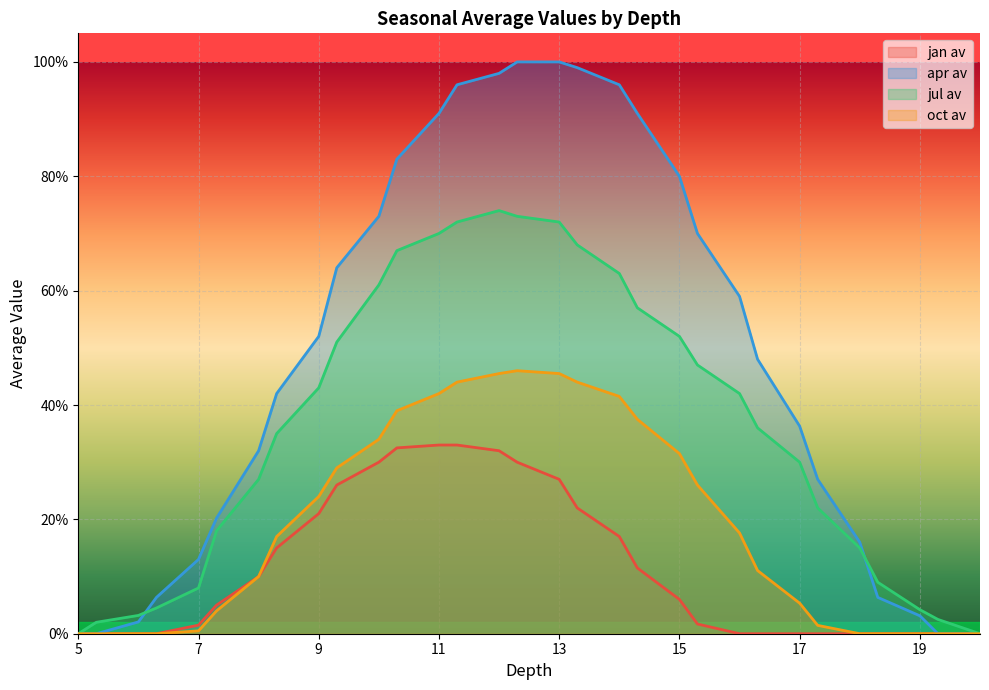

How many intersections are there between apr av and jul av?

2